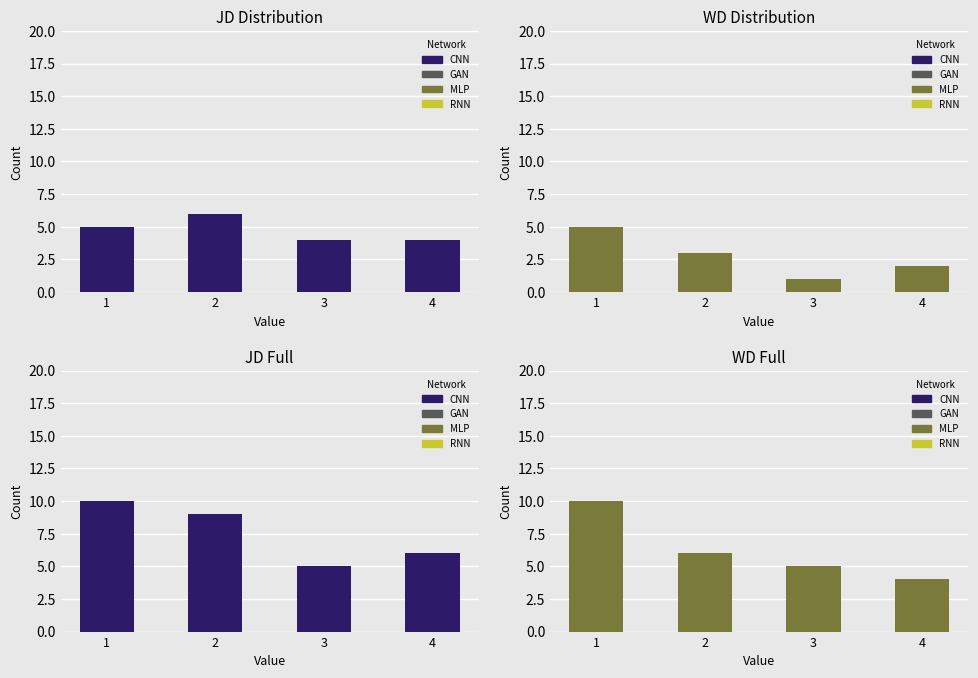

List the series in order of their overall mean, lowest first.

WD, JD